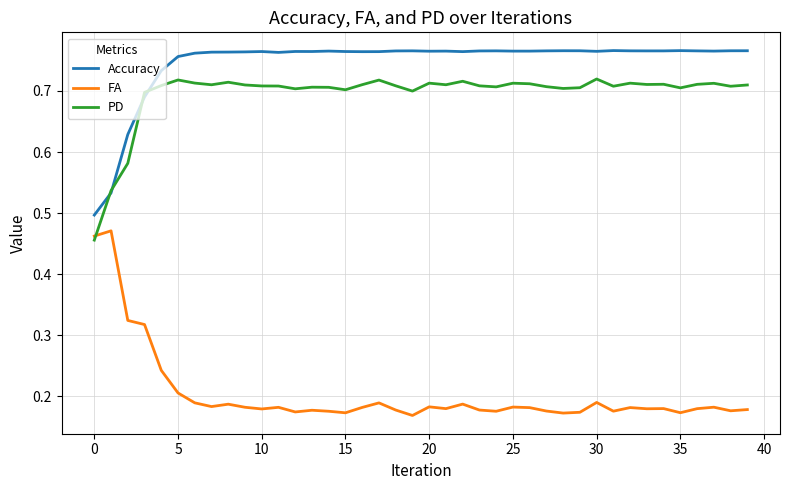

Which series has the widest spread of values?

FA